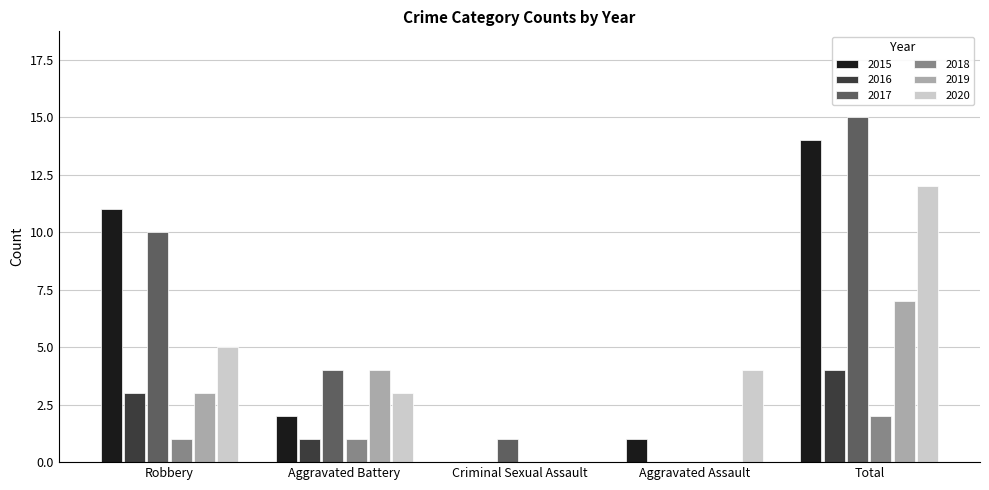

What is the greatest value displayed?

15